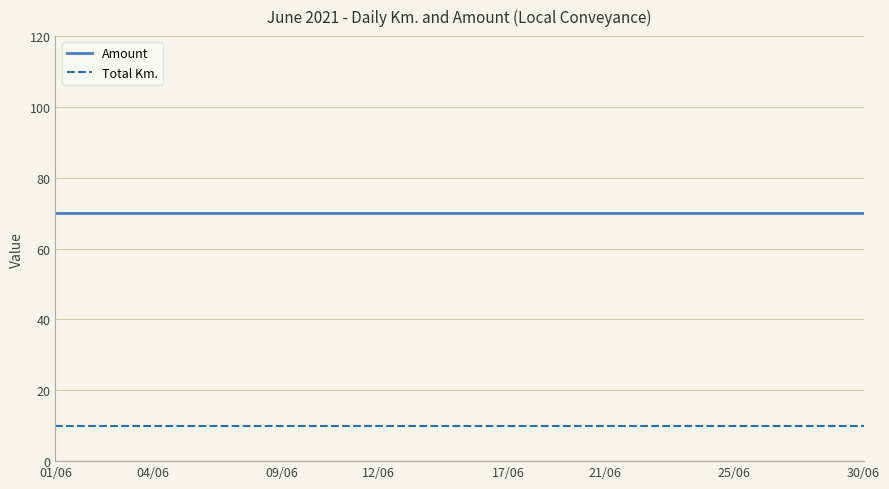

True or false: Total Km. and Amount cross at least once.

False